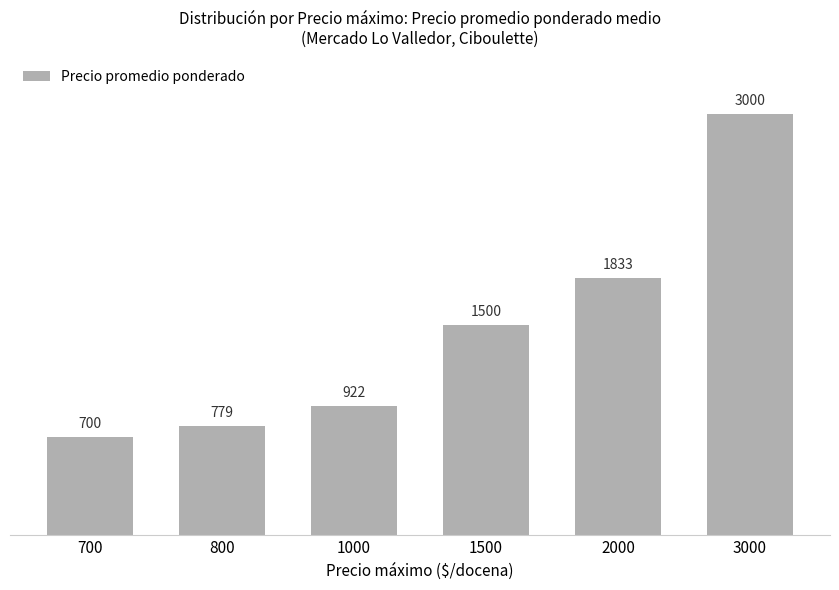

List the labels in order of value, smallest first.

700, 800, 1000, 1500, 2000, 3000